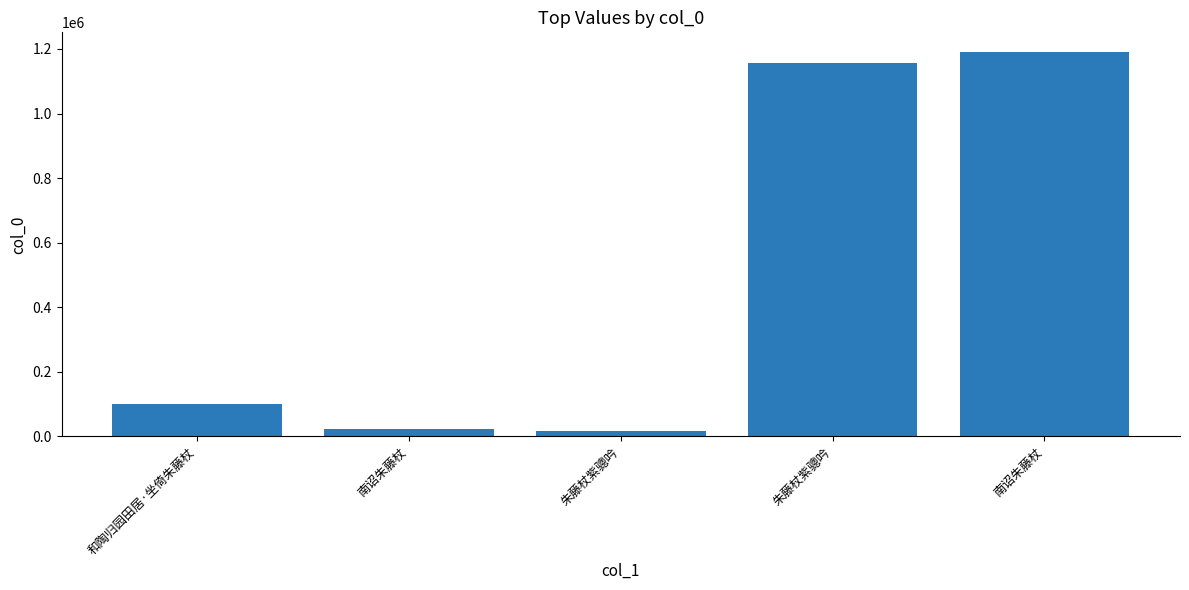

What is the change in value from 南诏朱藤杖 to 朱藤杖紫骢吟?

+1134672